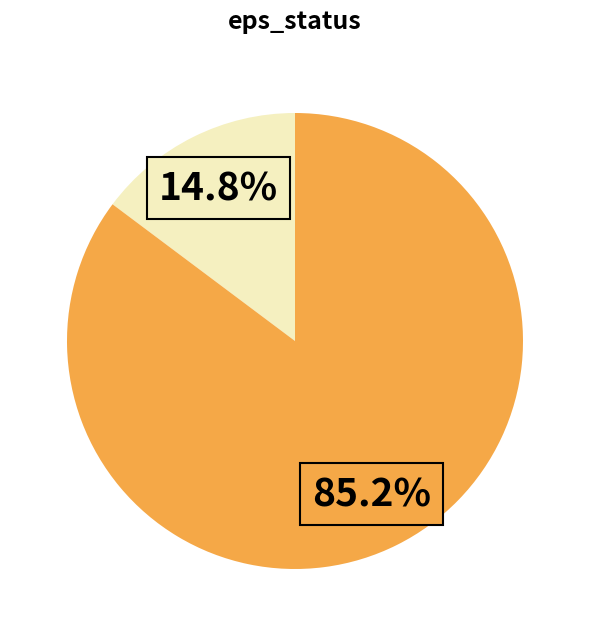

To the nearest percent, what is the average slice percentage?

50%